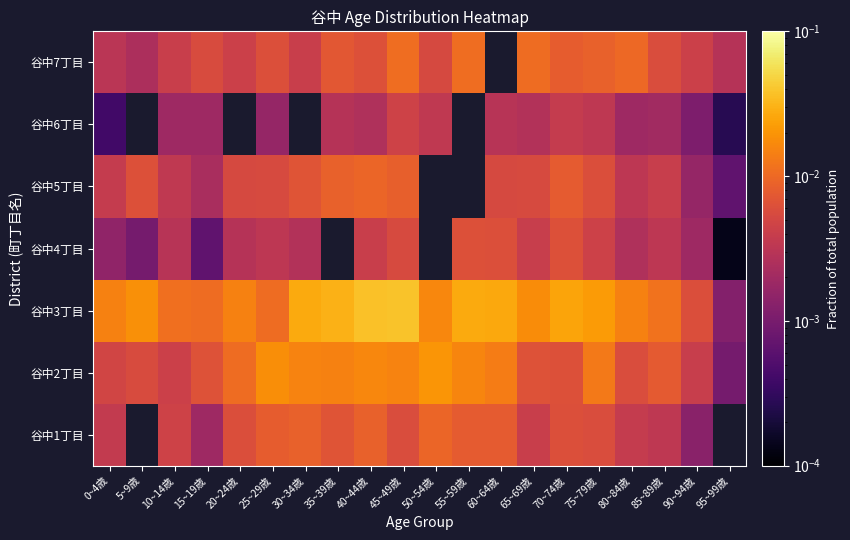

Which category has the highest value across all series?

45~49歳